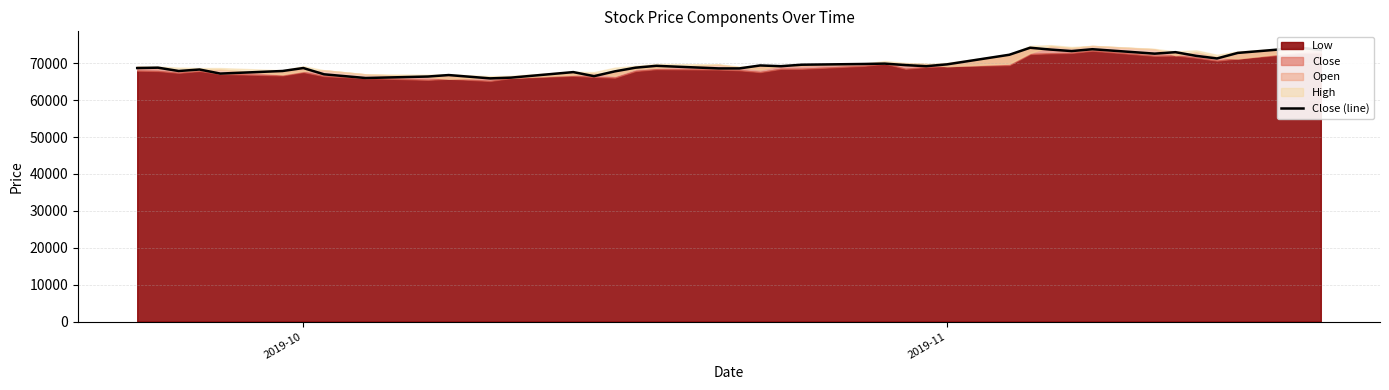

Does the chart display data point markers on the line(s)?

No